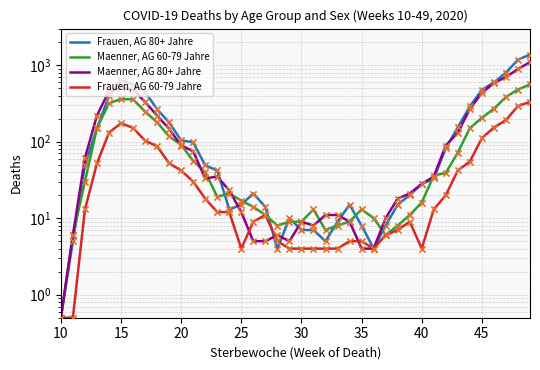

Is the value of Frauen, AG 60-79 Jahre at 17 greater than the value of Maenner, AG 80+ Jahre at 9?

No